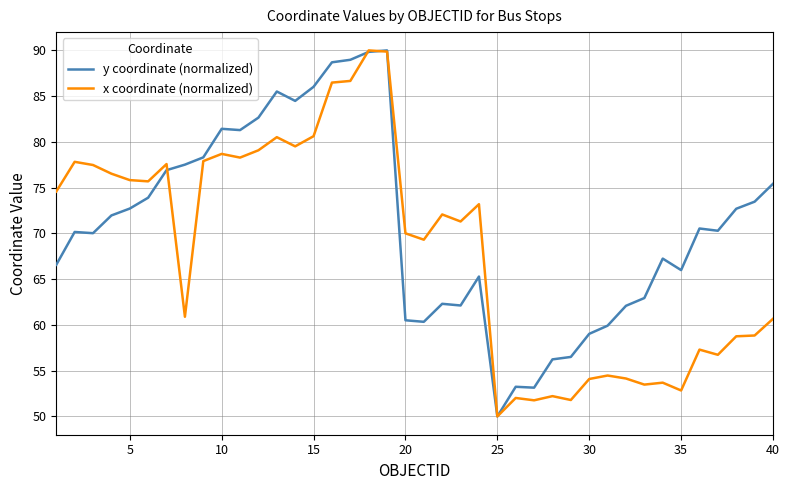

Rank the series by their average value, from lowest to highest.

x coordinate (normalized), y coordinate (normalized)